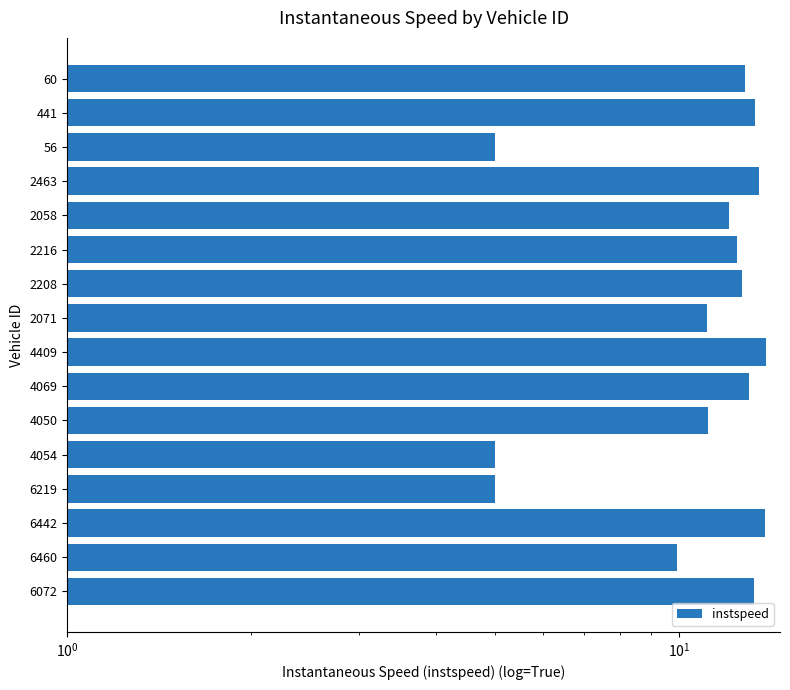

What is the value of the 15th bar from the left?

9.9